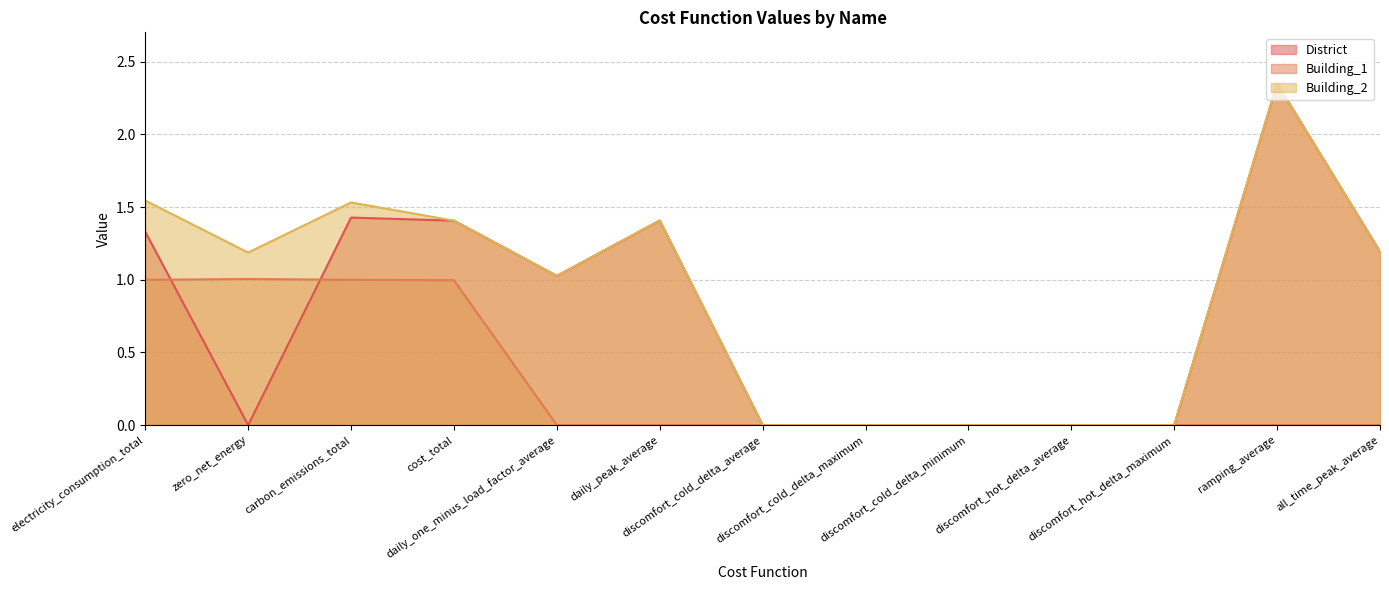

What are all the series names shown in the legend?

District, Building_1, Building_2